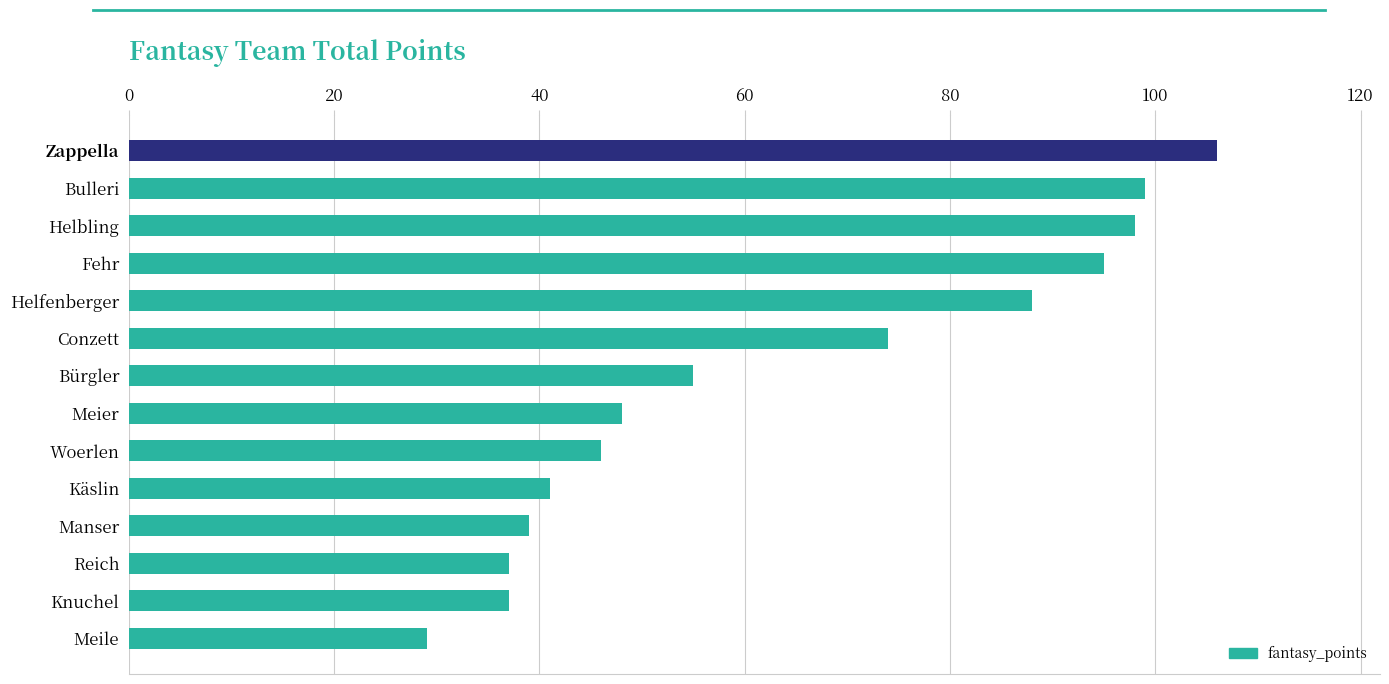

How many values are below 55?

7